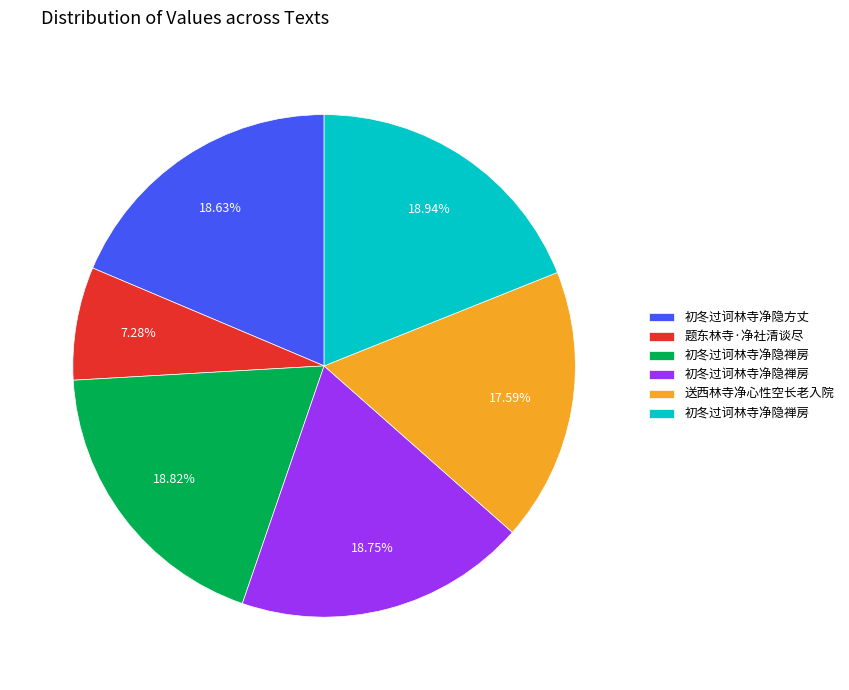

Does any single category account for the majority?

No